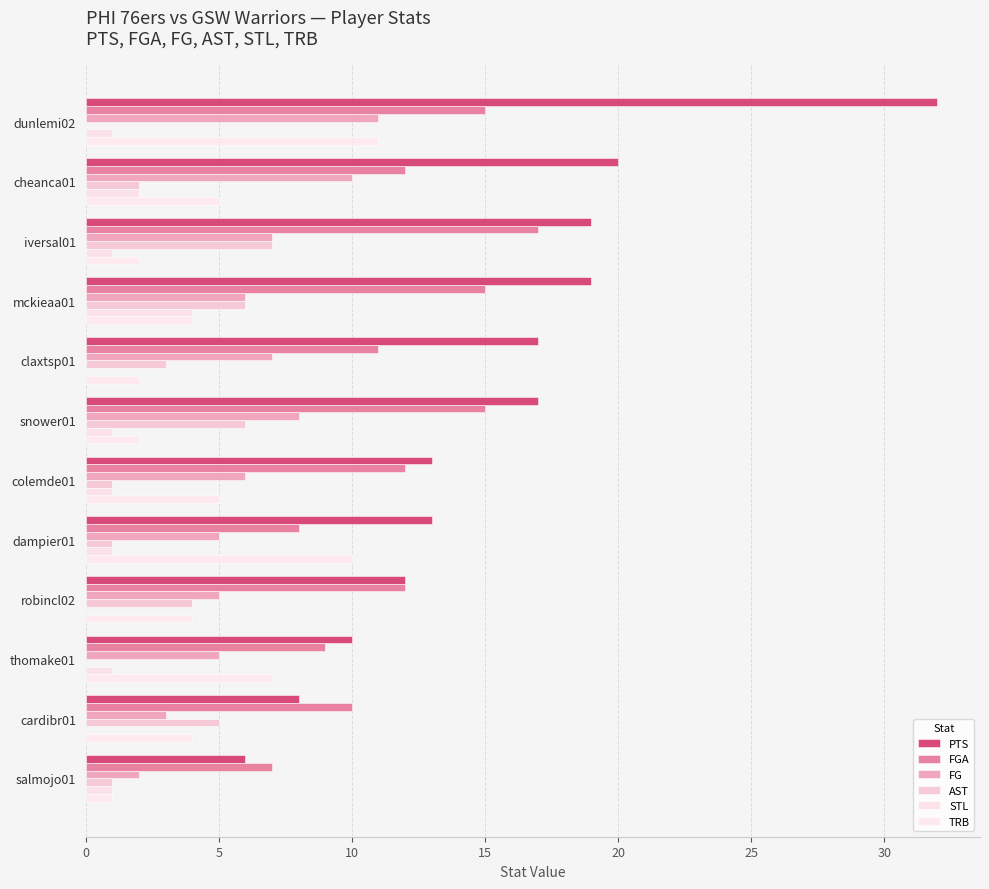

How many STL values are between 1 and 2?

8